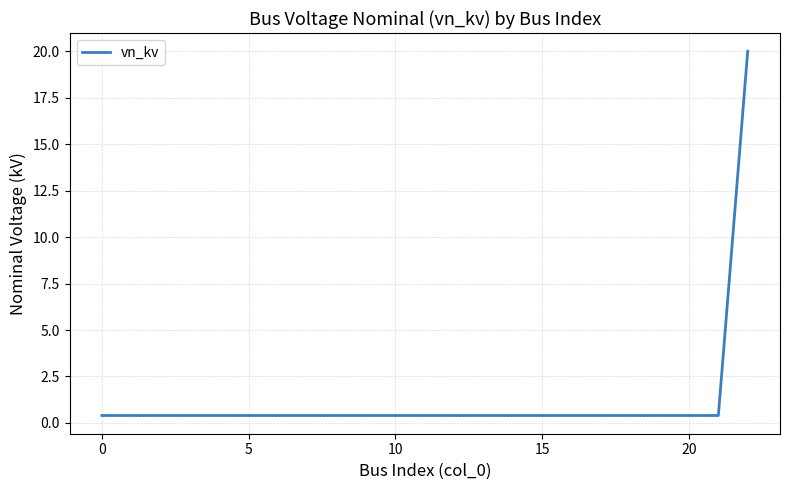

What is the maximum value shown in the chart?

20.0